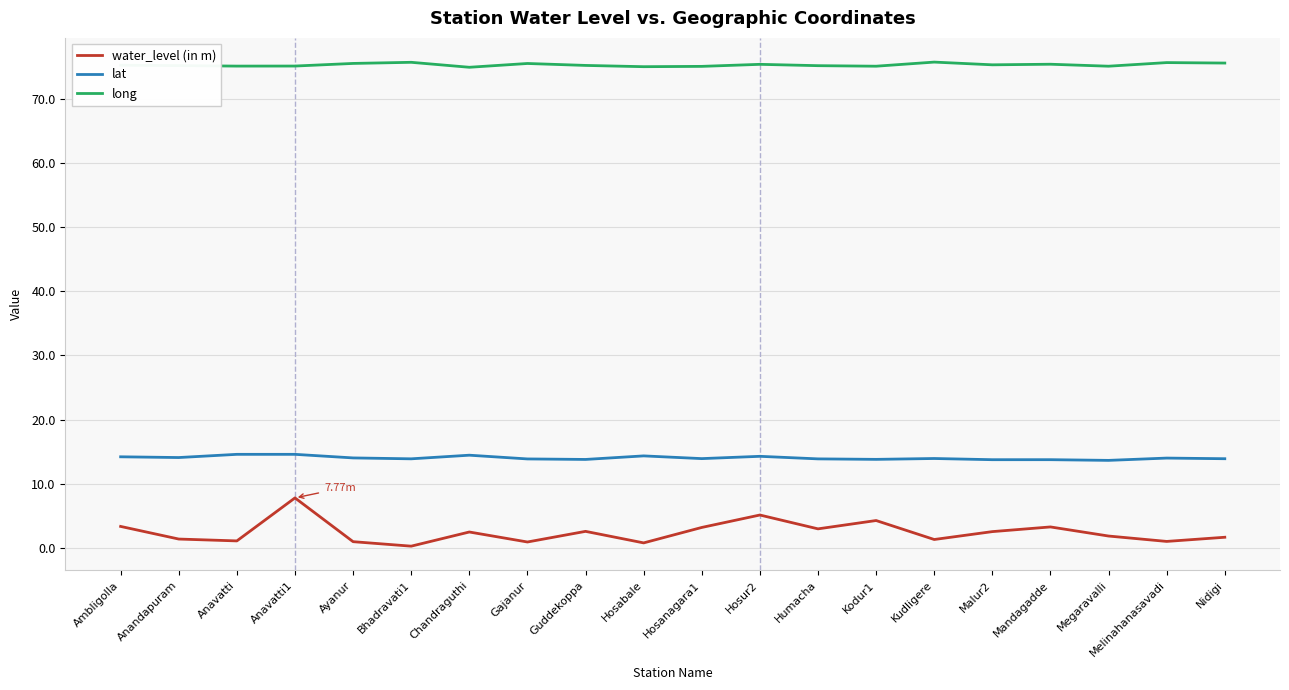

At Anandapuram, list the series in order from largest to smallest.

long, lat, water_level (in m)